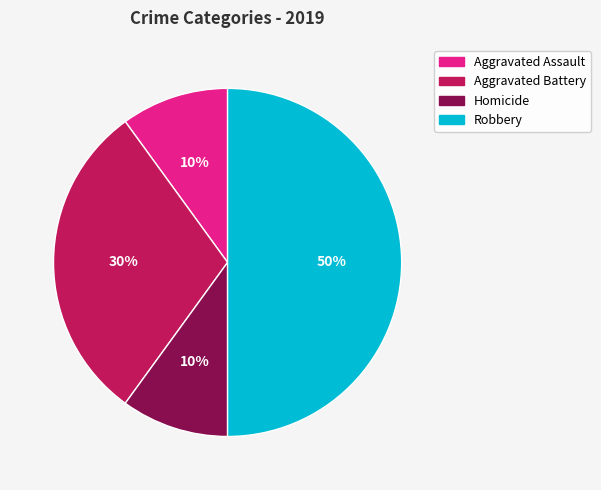

To the nearest percent, what is the difference between the largest and smallest slice percentages?

40%